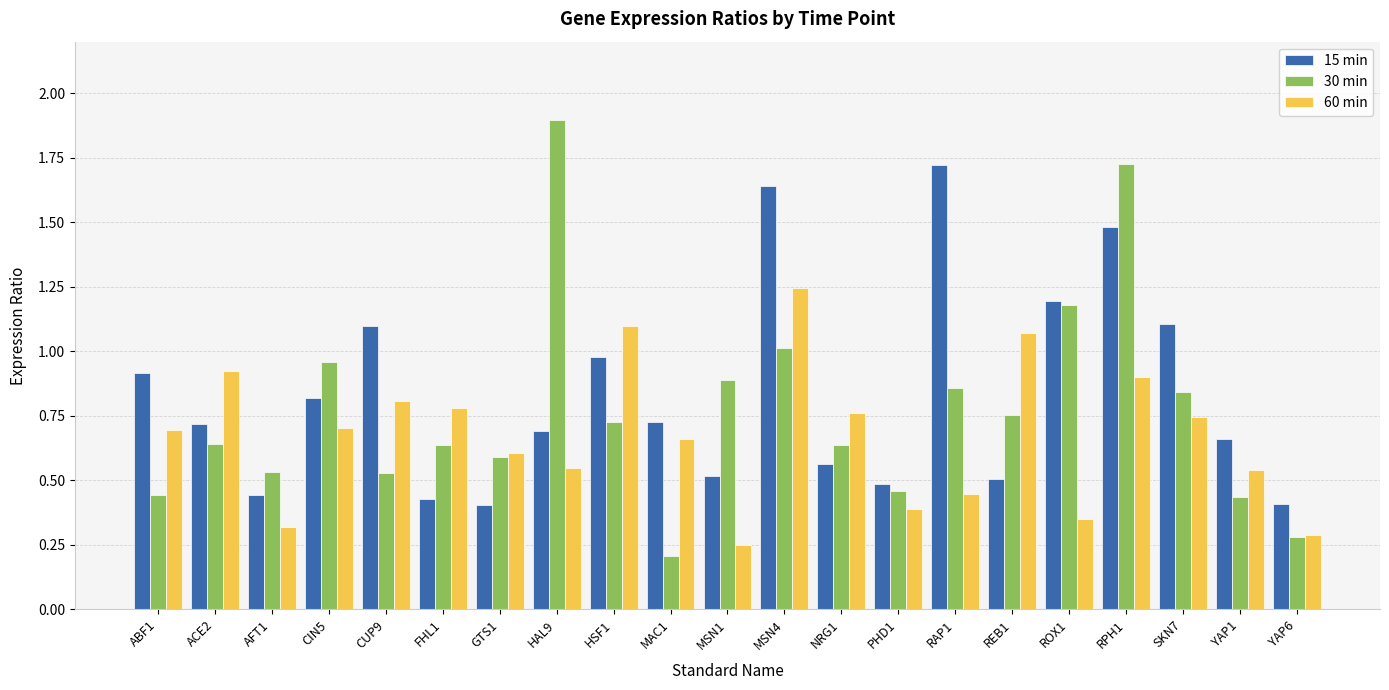

At how many categories does at least one series exceed 1?

9